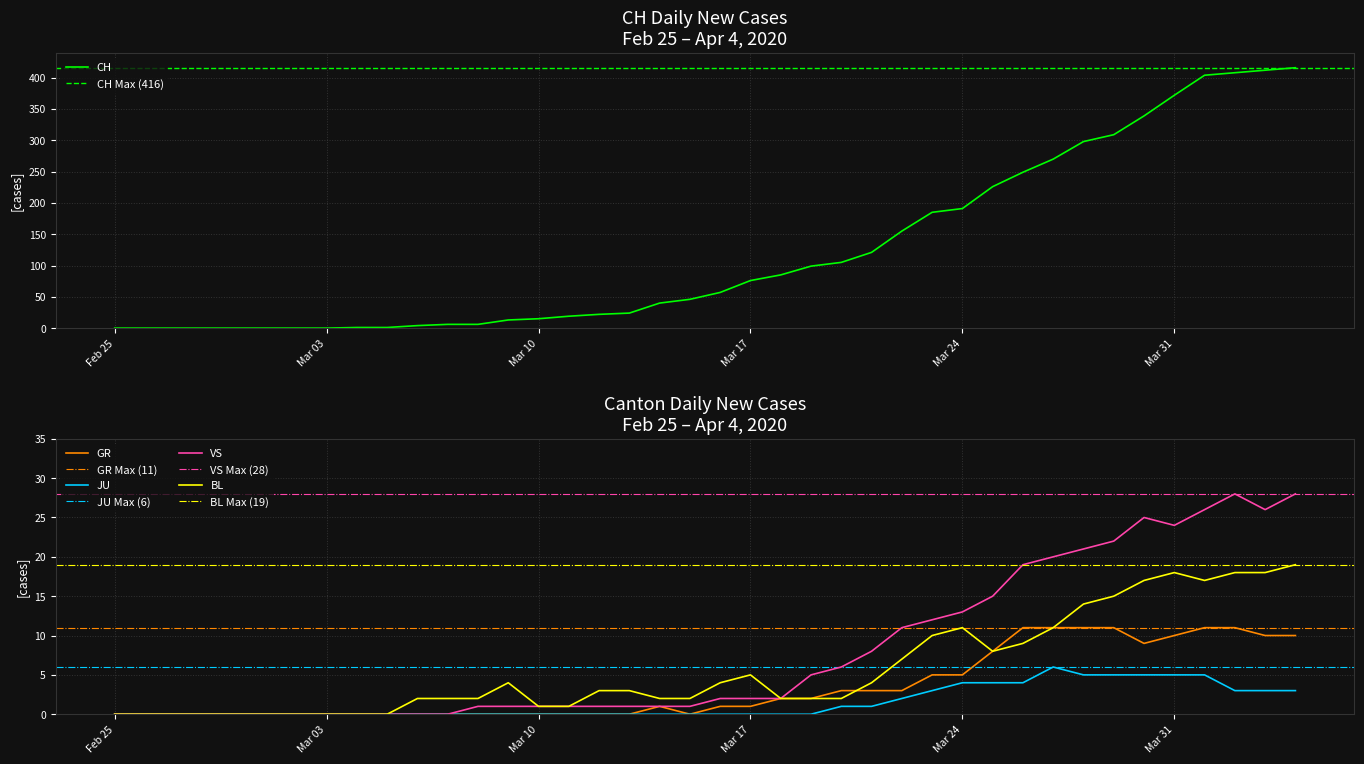

Between 2020-03-02 and 2020-03-20, which series saw the biggest shift?

CH